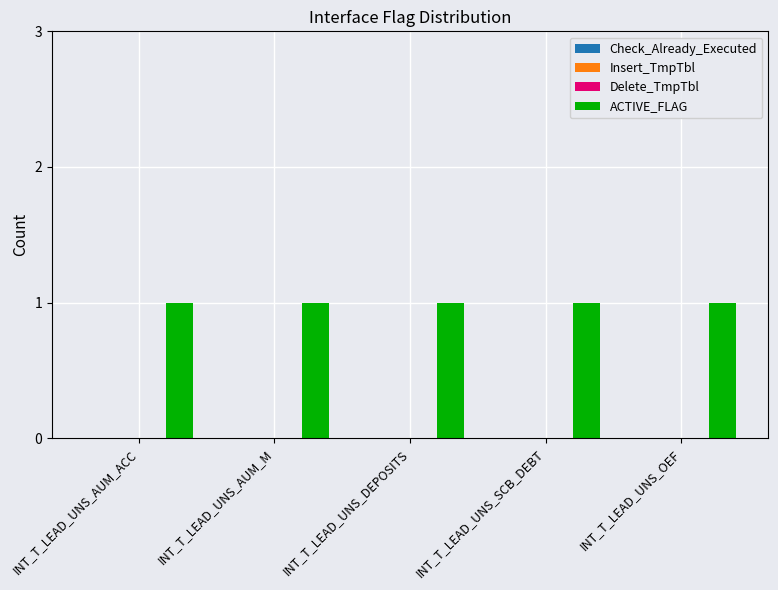

Reading left to right, extract all data points from this chart.

Check_Already_Executed: 0	0	0	0	0
Insert_TmpTbl: 0	0	0	0	0
Delete_TmpTbl: 0	0	0	0	0
ACTIVE_FLAG: 1	1	1	1	1